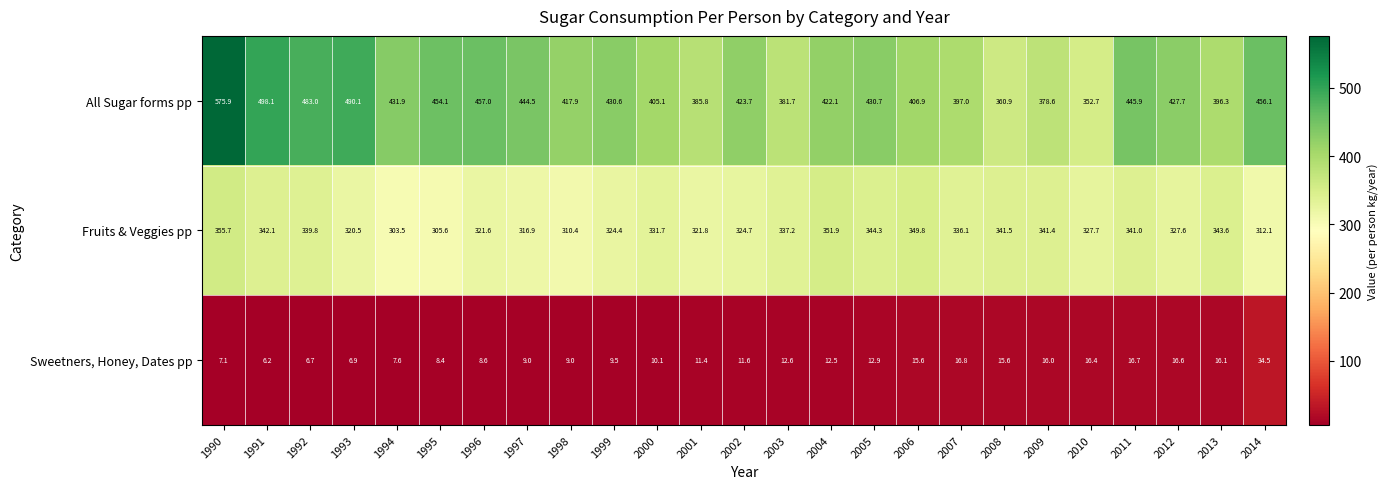

At how many categories does at least one series exceed 349?

25